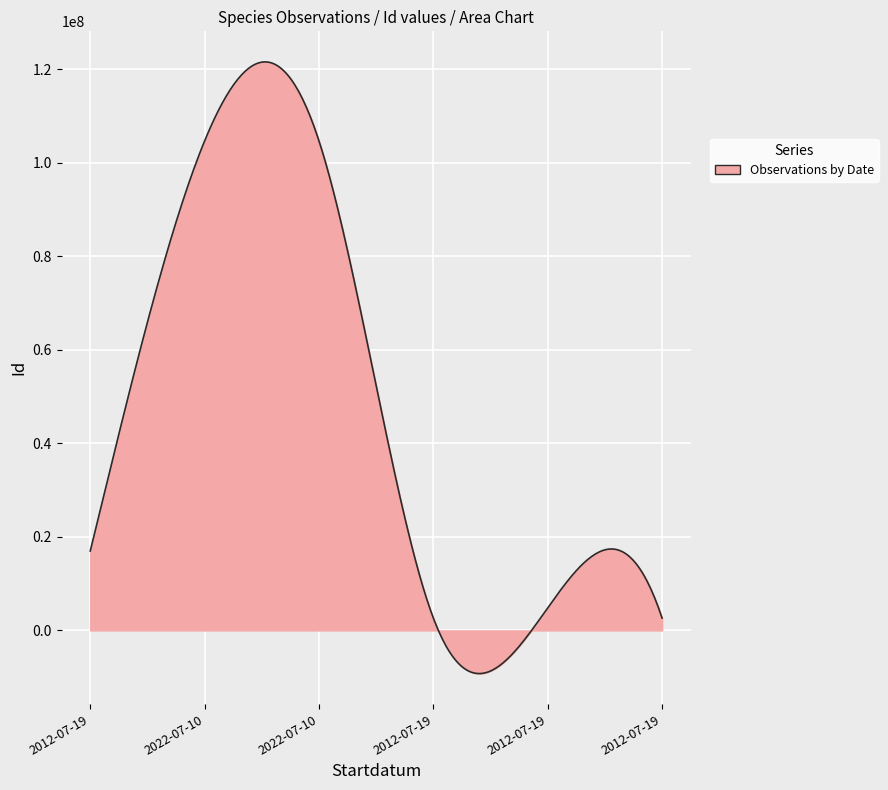

How many lines are shown in the chart?

1